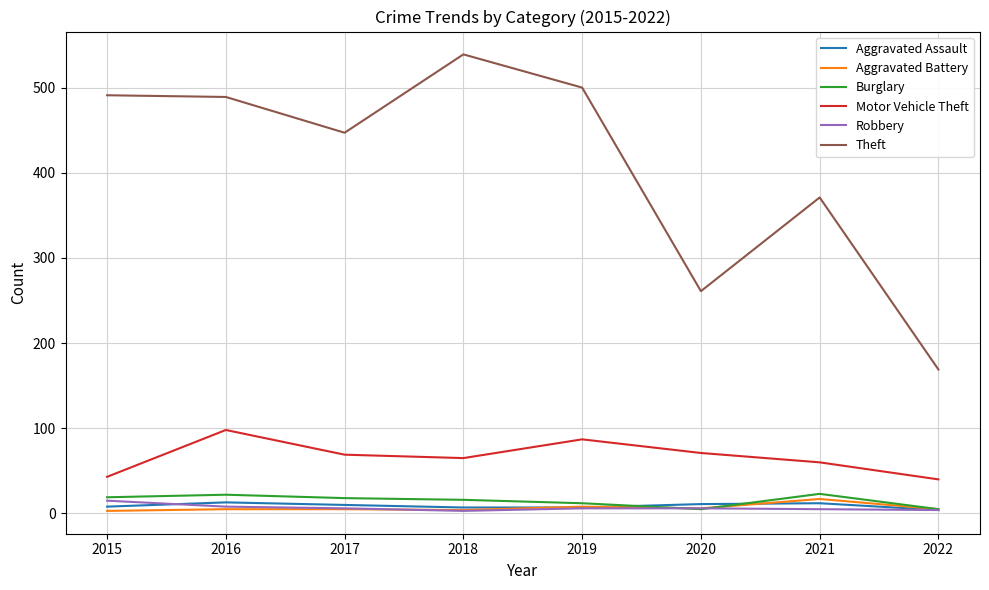

Which series changed the most between 2019 and 2020?

Theft